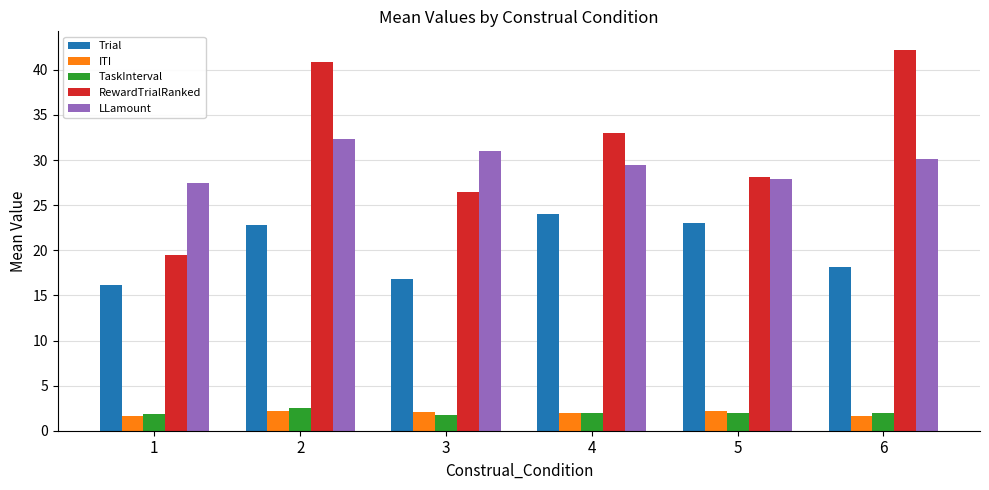

Between 2 and 3, which series saw the biggest shift?

RewardTrialRanked